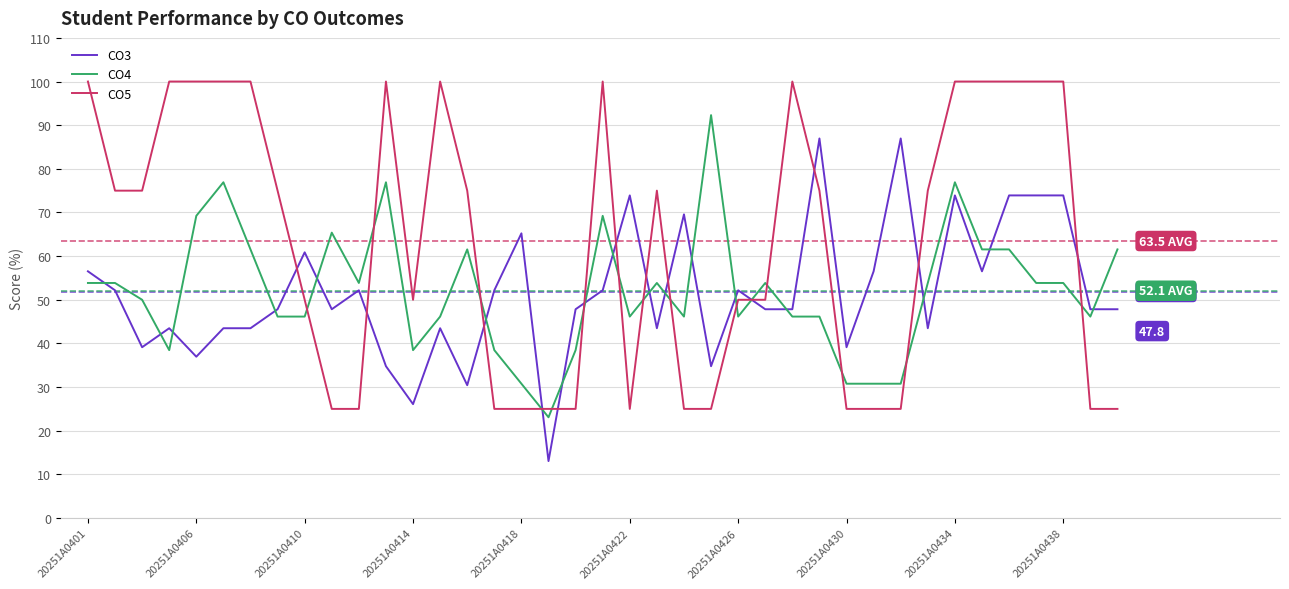

How many values in the CO3 series are below 47?

14